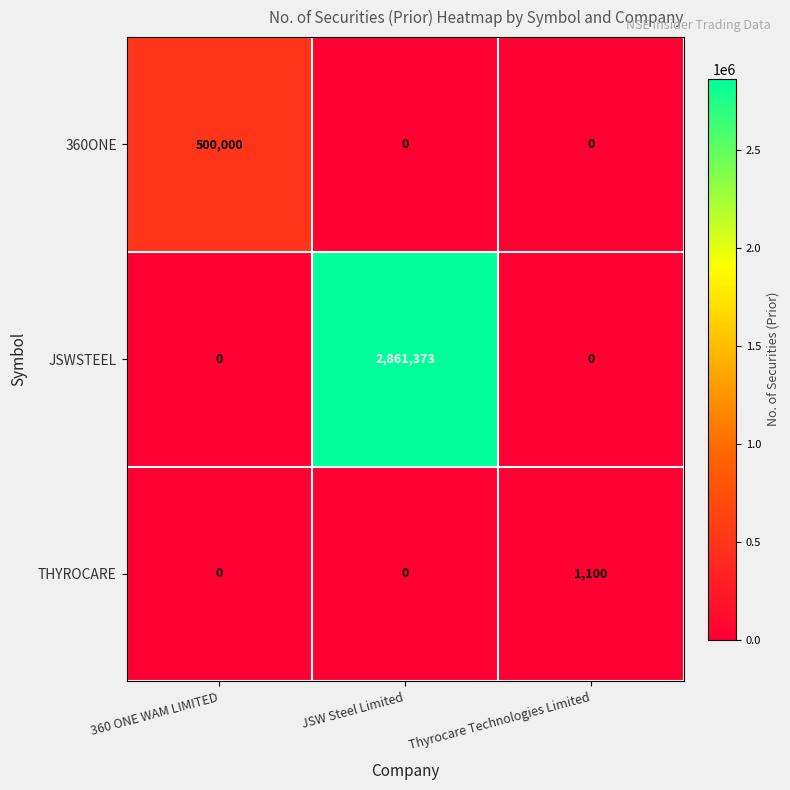

At how many categories does at least one series exceed 2445663?

1